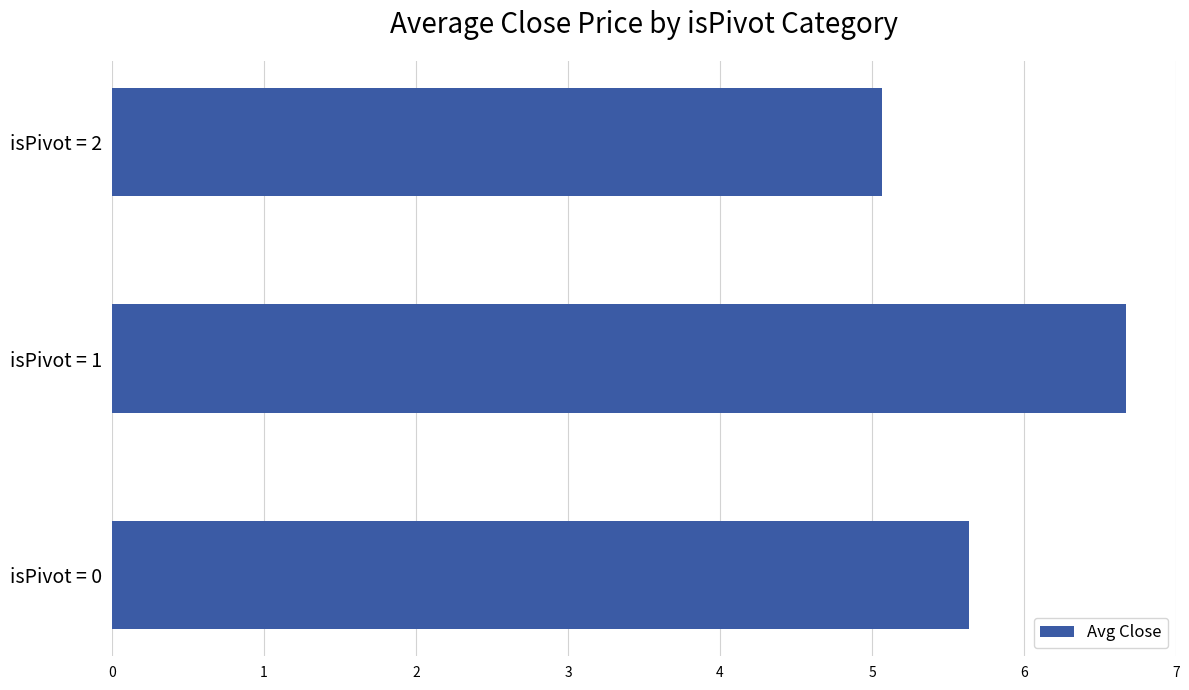

True or false: the data shows 6.7 at isPivot = 1.

True